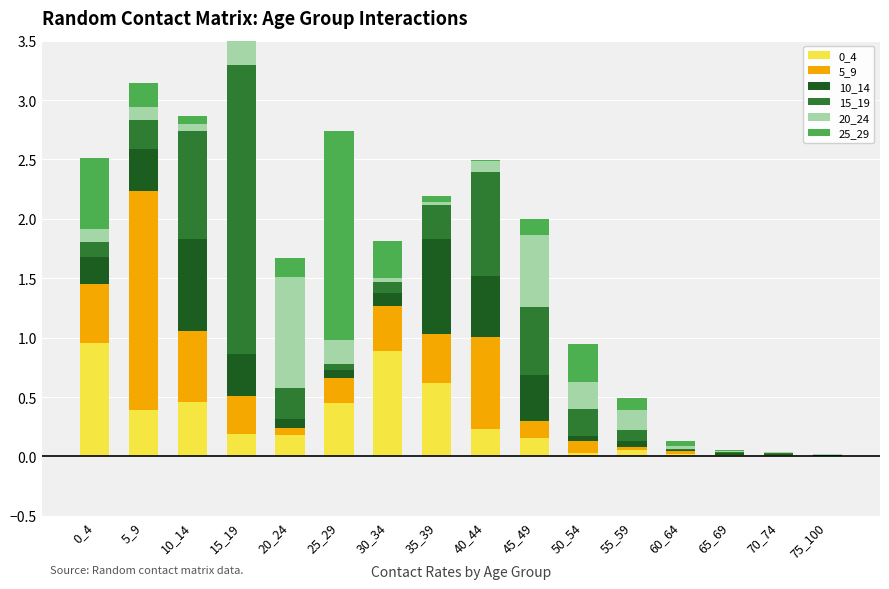

What is the average value of the 5_9 series?

0.3